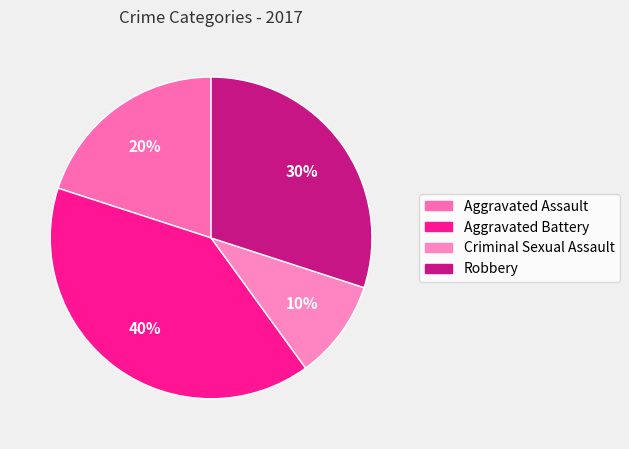

What percentage is the Aggravated Battery slice, to the nearest percent?

40%